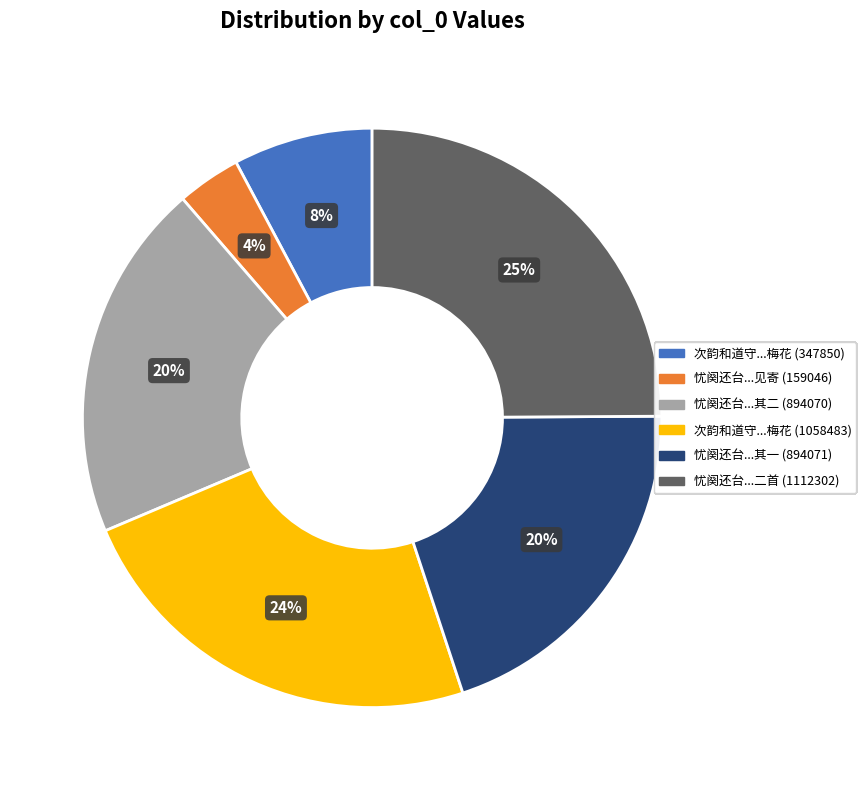

Is there any slice that represents more than half of the pie?

No